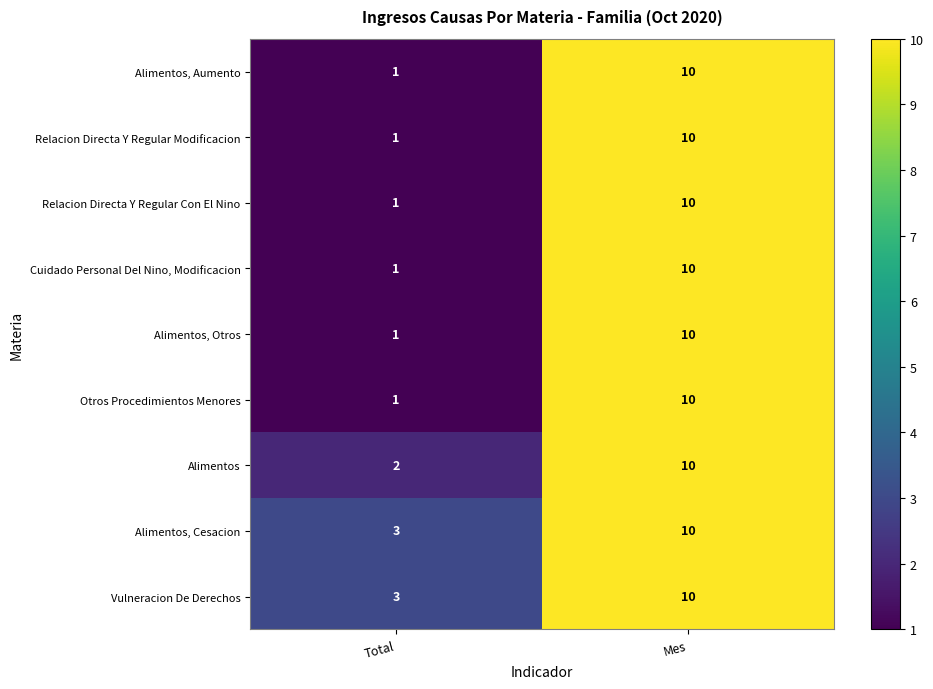

How many data points does each series have?

2